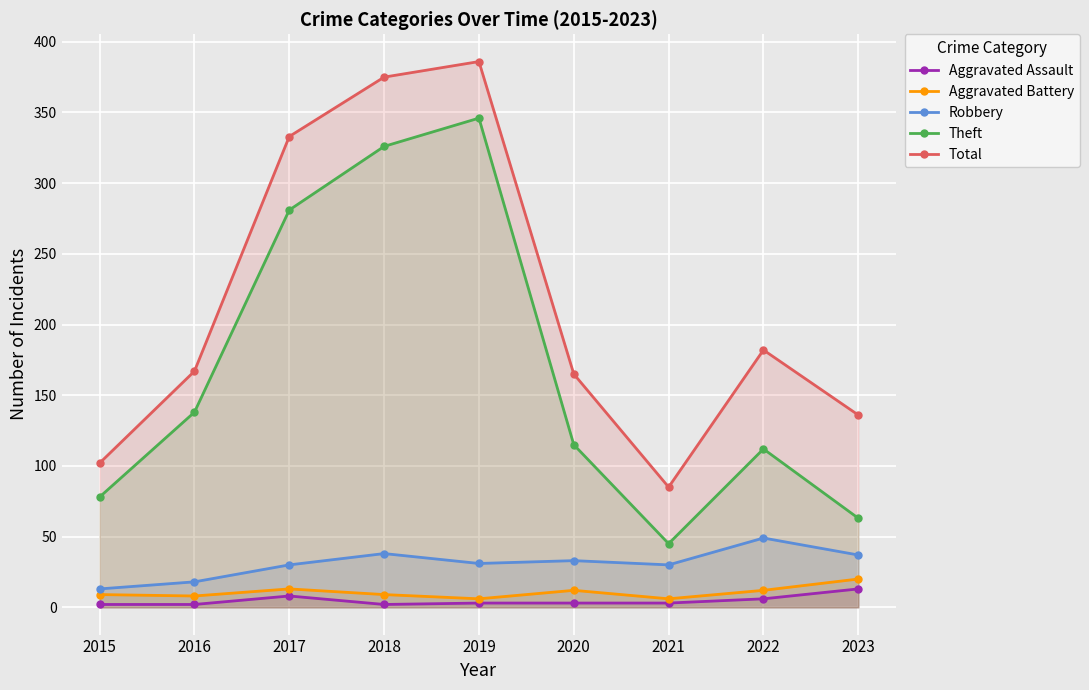

At which label is Aggravated Battery closest to 13?

2017